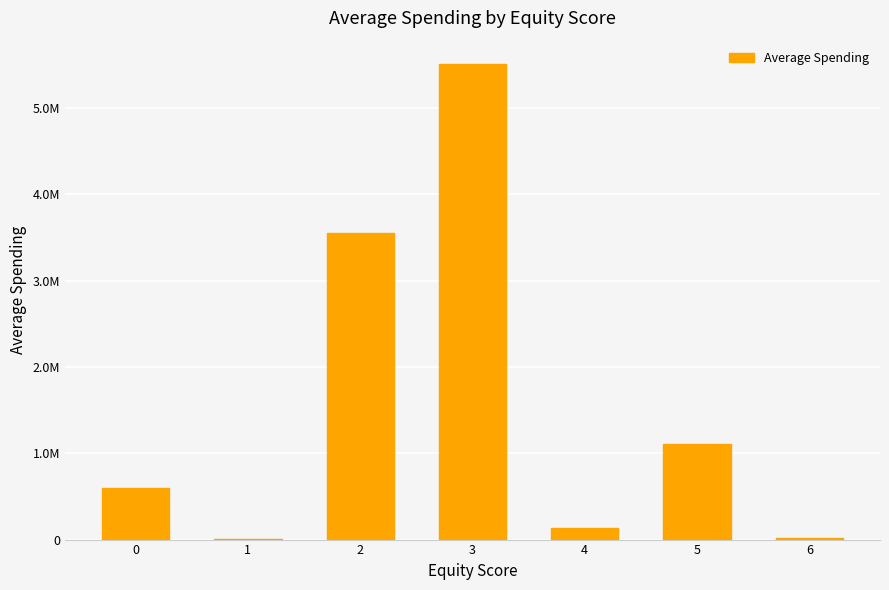

Are the bars horizontal?

No